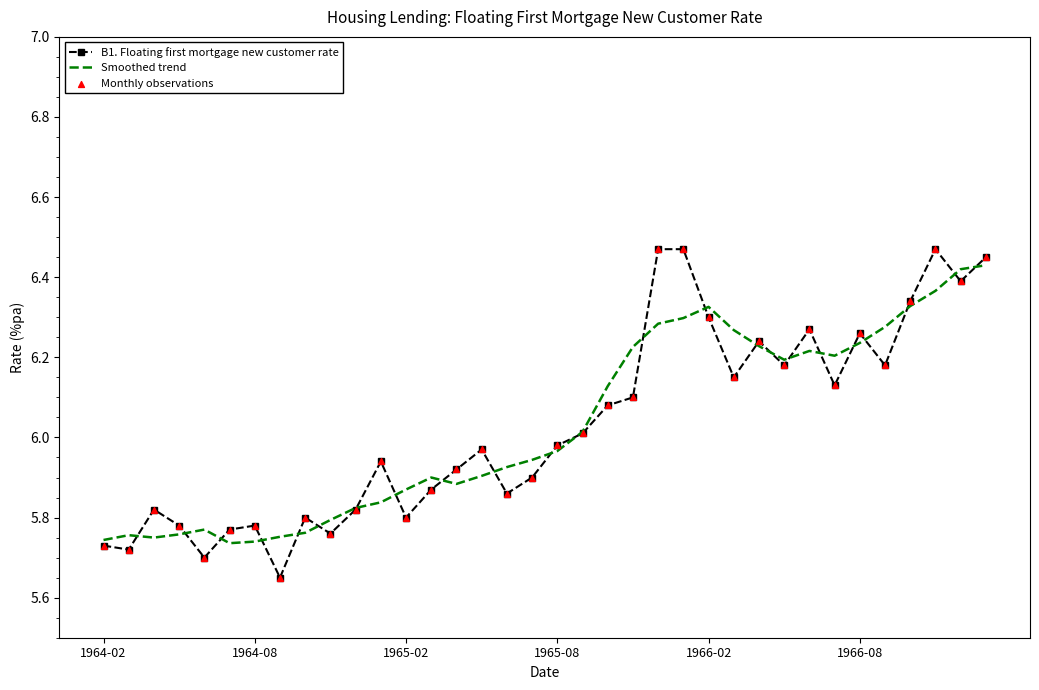

What are all the series names shown in the legend?

B1. Floating first mortgage new customer rate, Smoothed trend, Monthly observations